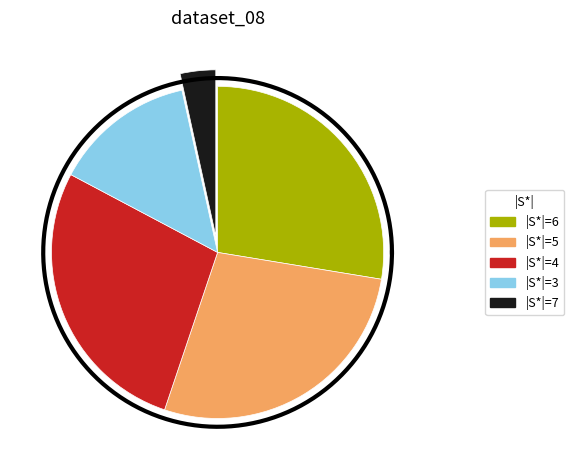

Which slice is the smallest?

7